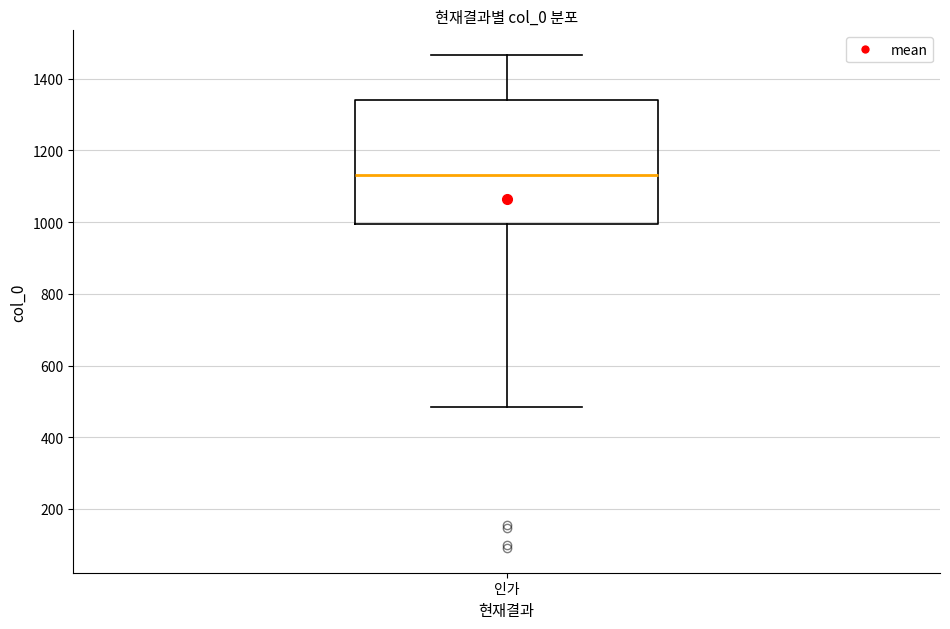

Where does the lower whisker of the box for 인가 end on the y-axis? The values are not printed on the chart, so give them approximately, as read against the axis.

480